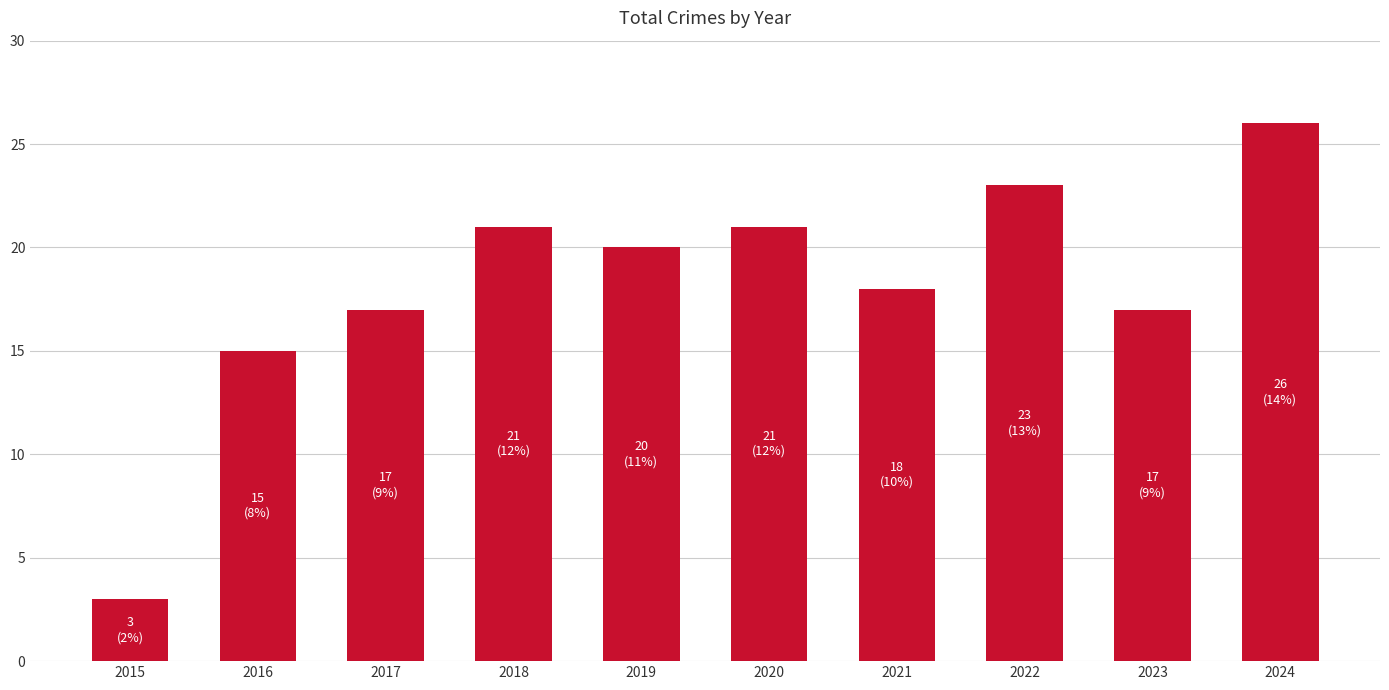

What is the value of the 6th bar from the left?

21